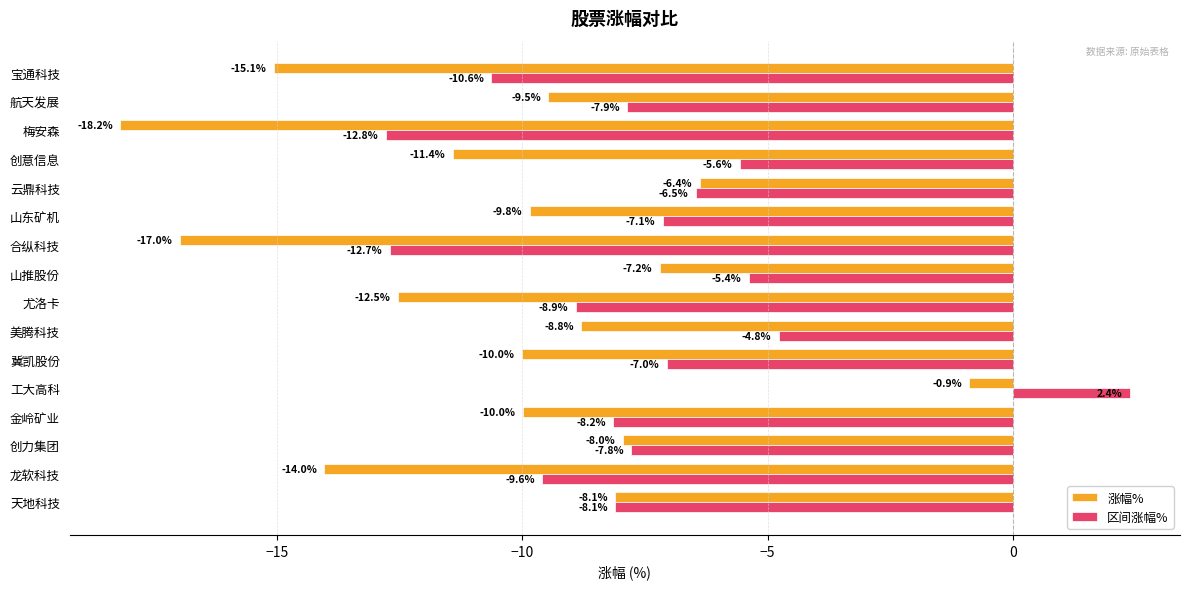

Rank the categories by 区间涨幅% value from lowest to highest.

梅安森, 合纵科技, 宝通科技, 龙软科技, 尤洛卡, 金岭矿业, 天地科技, 航天发展, 创力集团, 山东矿机, 冀凯股份, 云鼎科技, 创意信息, 山推股份, 美腾科技, 工大高科